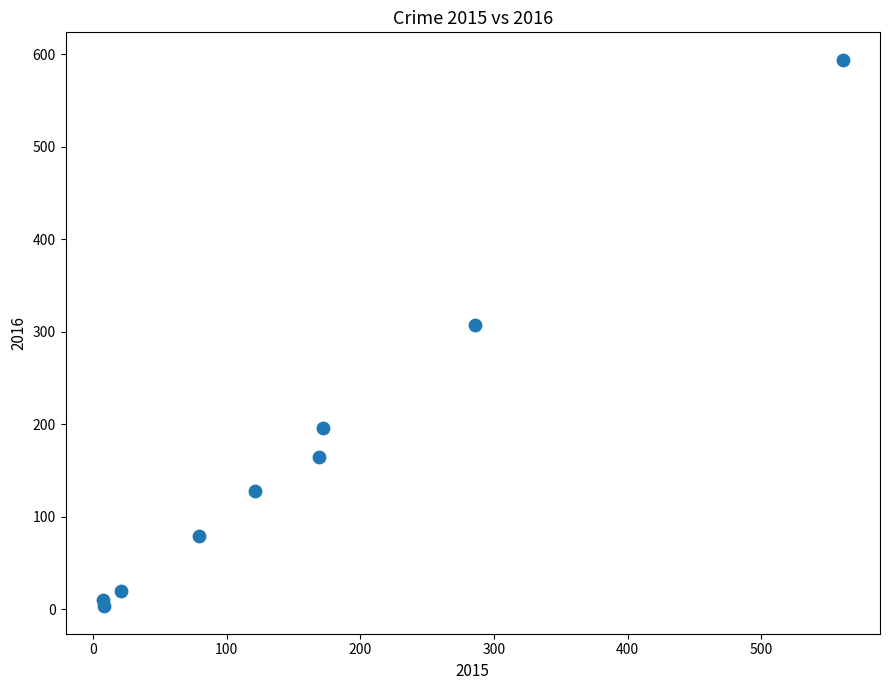

What Y value in the scatter plot is closest to 298?

307